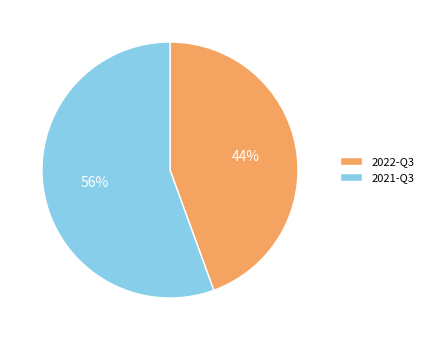

The 2022-Q3 slice represents 44% of the pie. True or false?

True